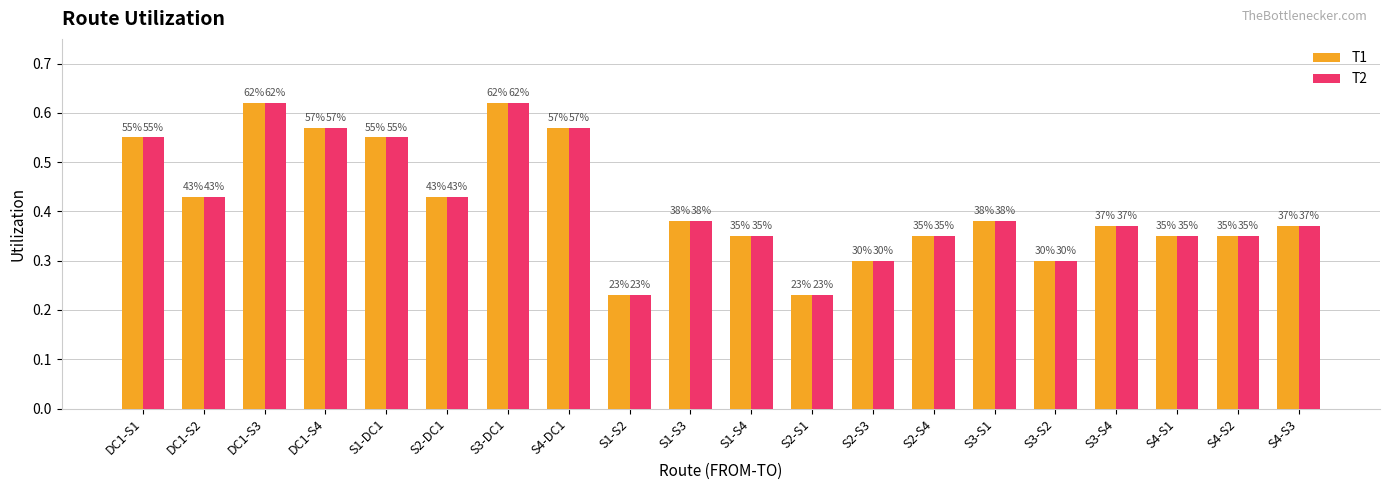

What are all the series names shown in the legend?

T1, T2